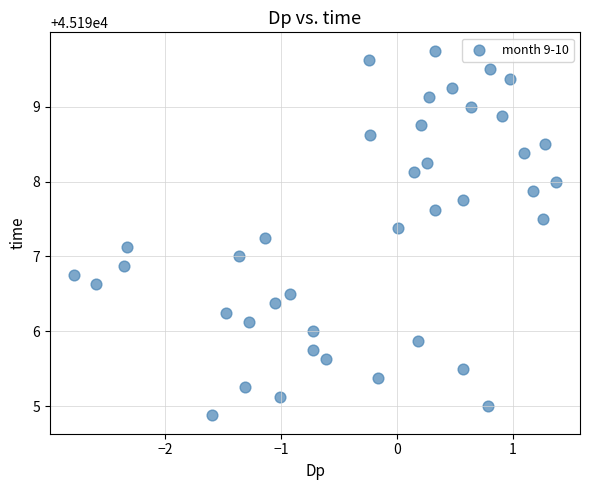

What is the range of Y values (max minus min)?

4.9